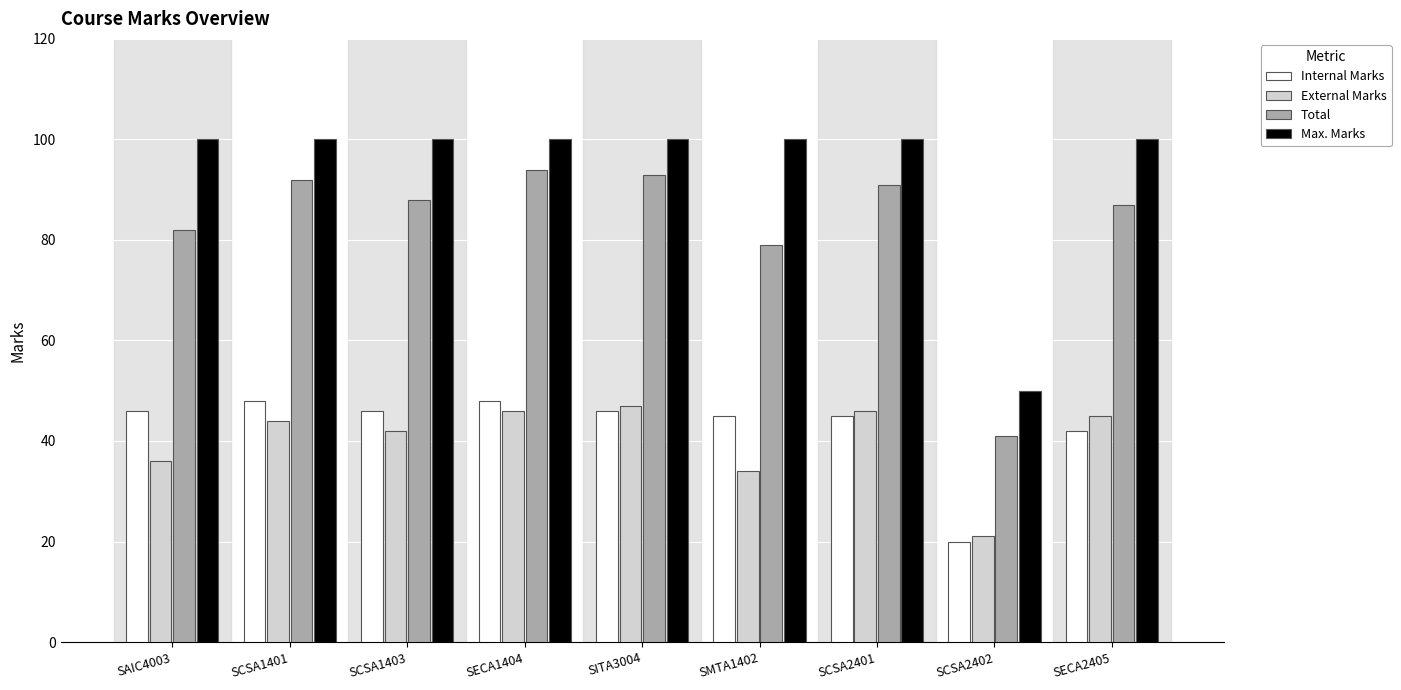

Is the value of Max. Marks at SECA1404 greater than the value of Internal Marks at SECA1404?

Yes